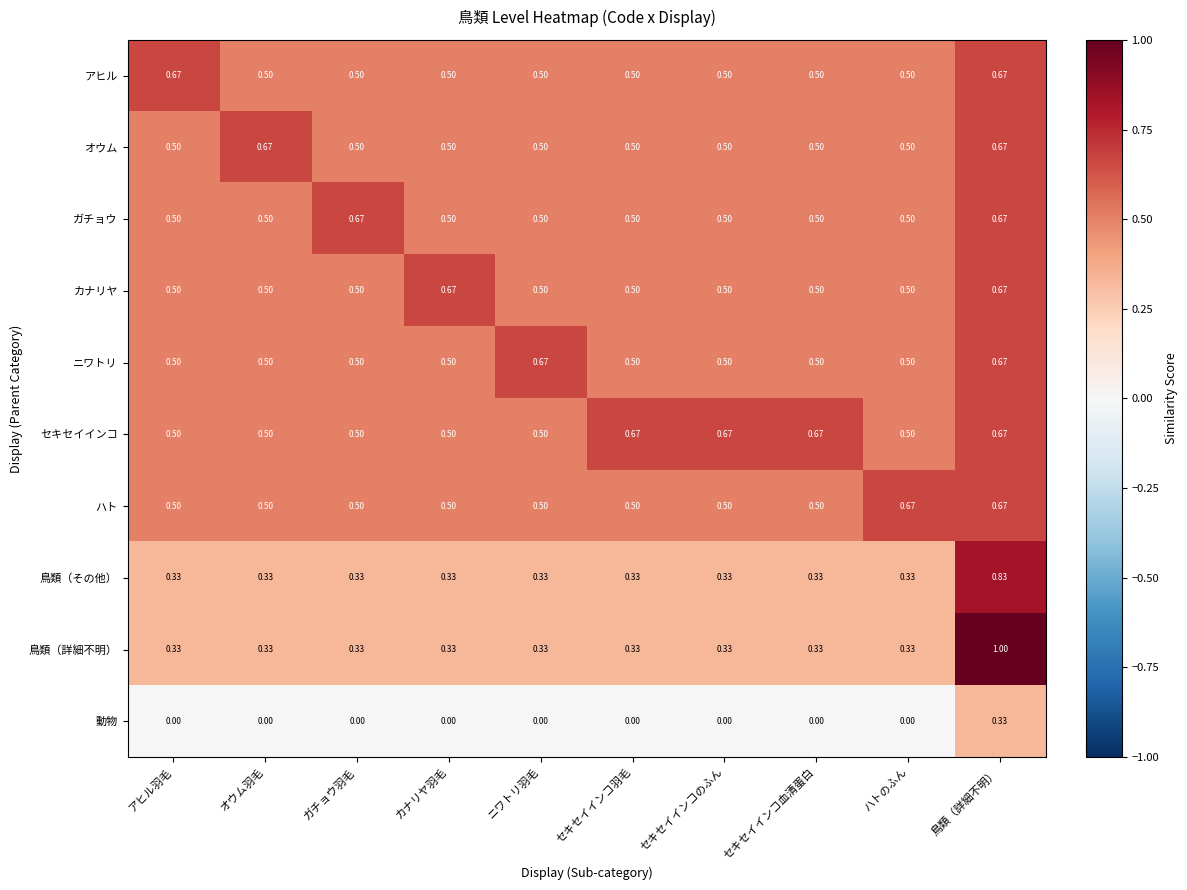

Which series has the largest range (max minus min)?

鳥類（詳細不明）